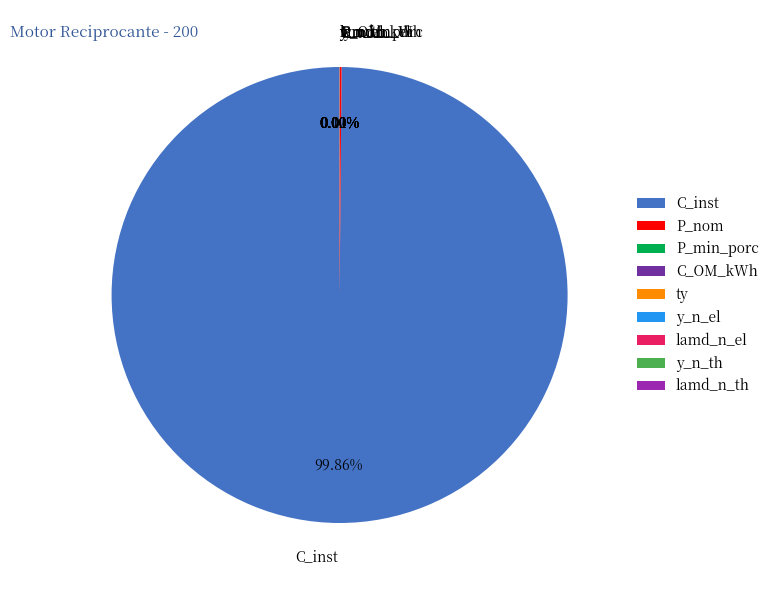

Does C_inst account for over 50% of the chart?

Yes